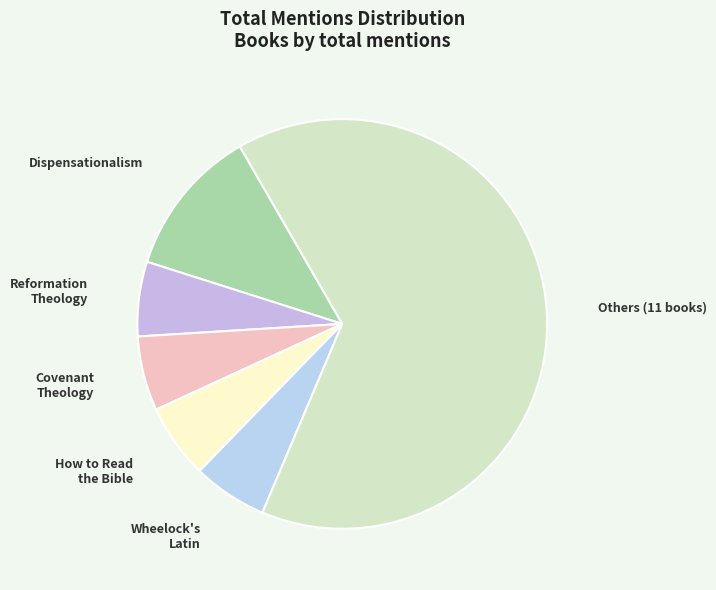

Which slice is the largest?

Others (11 books)